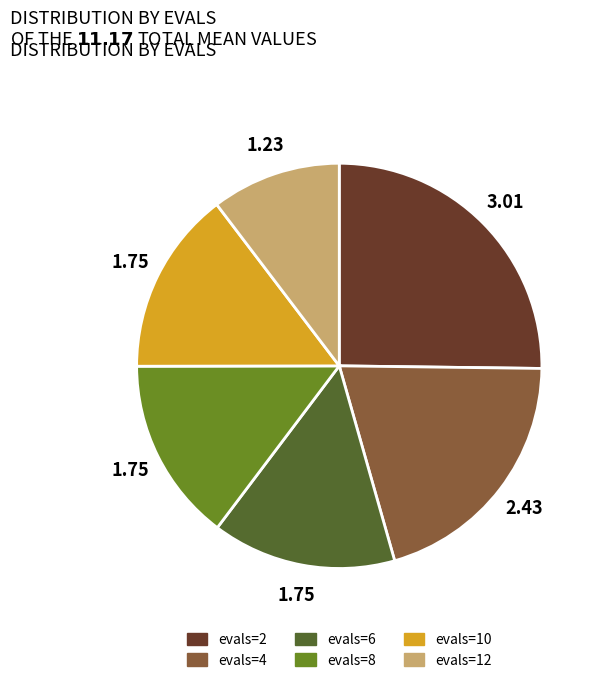

Between evals=12 and evals=2, which is larger?

evals=2